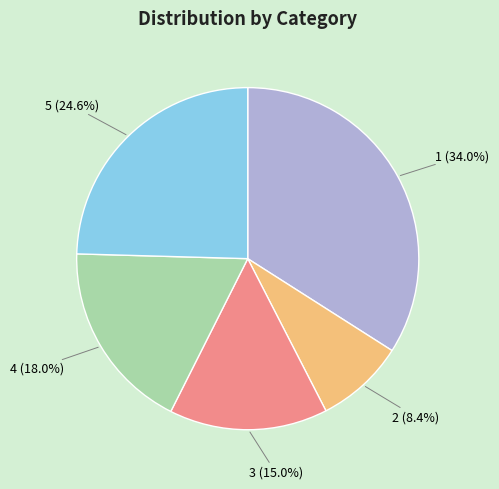

Approximately how many times larger is the value at 2 compared to 1?

0.2